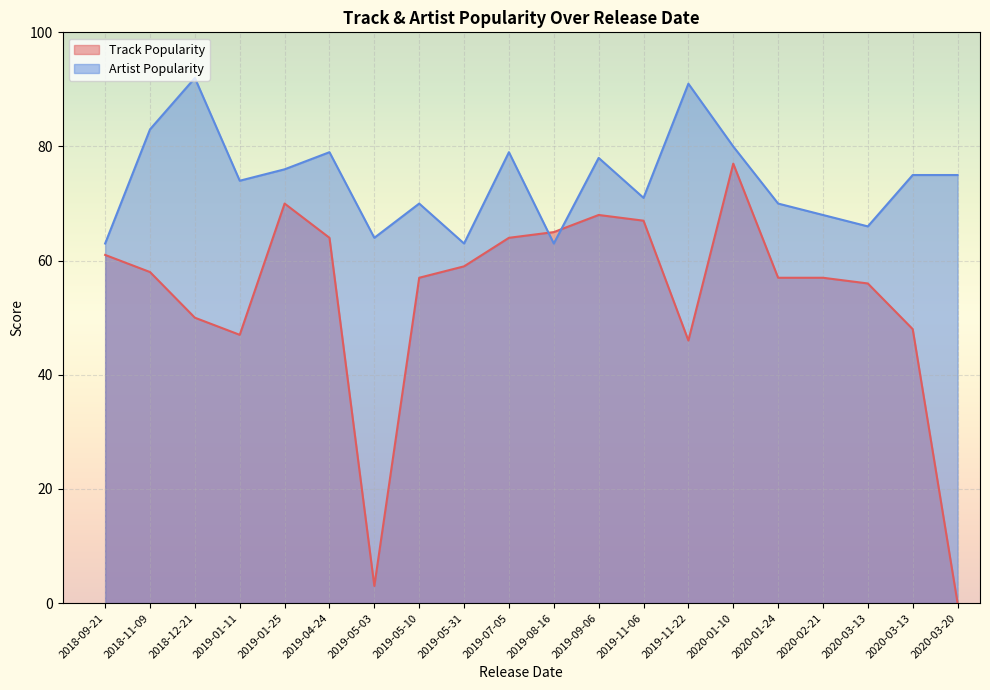

Where does the Artist Popularity series first go above 75?

2018-11-09